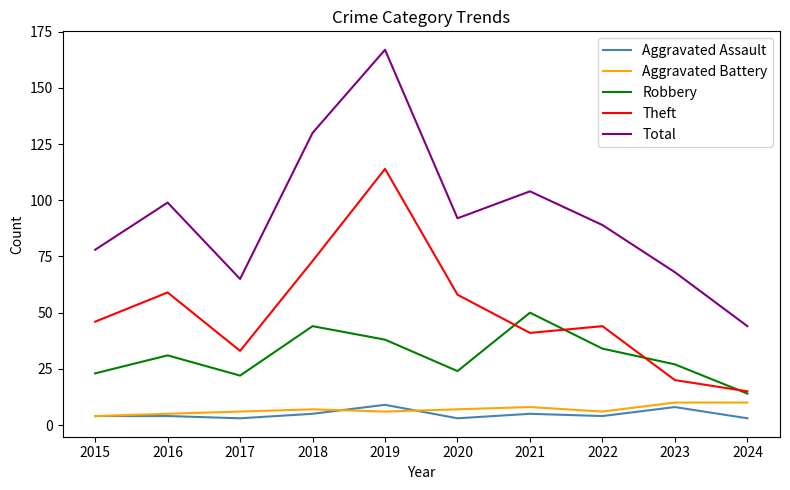

The Theft series shows 26 at 2023. True or false?

False